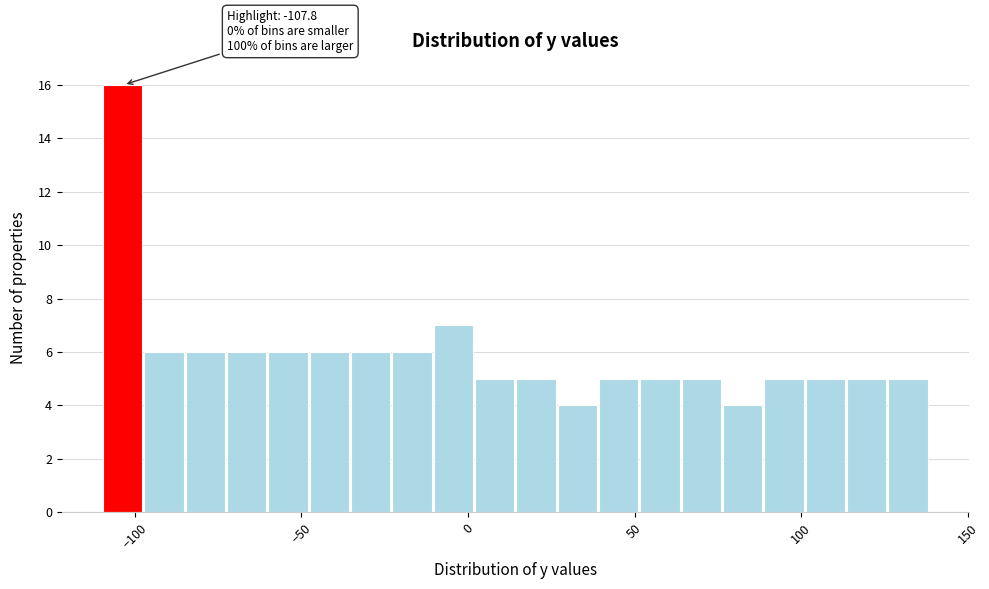

Around what value on the x-axis is the tallest bar? Give the approximate position of its centre, as read against the axis.

-105